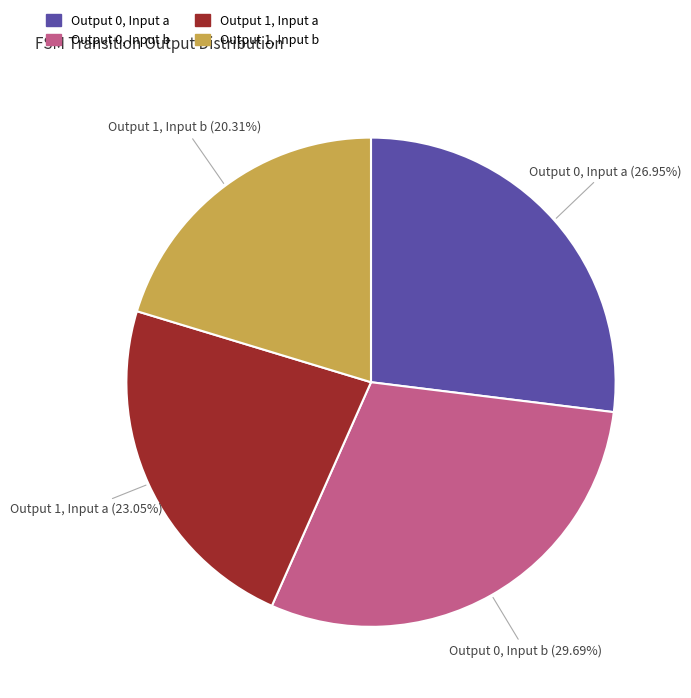

Is there a majority slice in this chart?

No